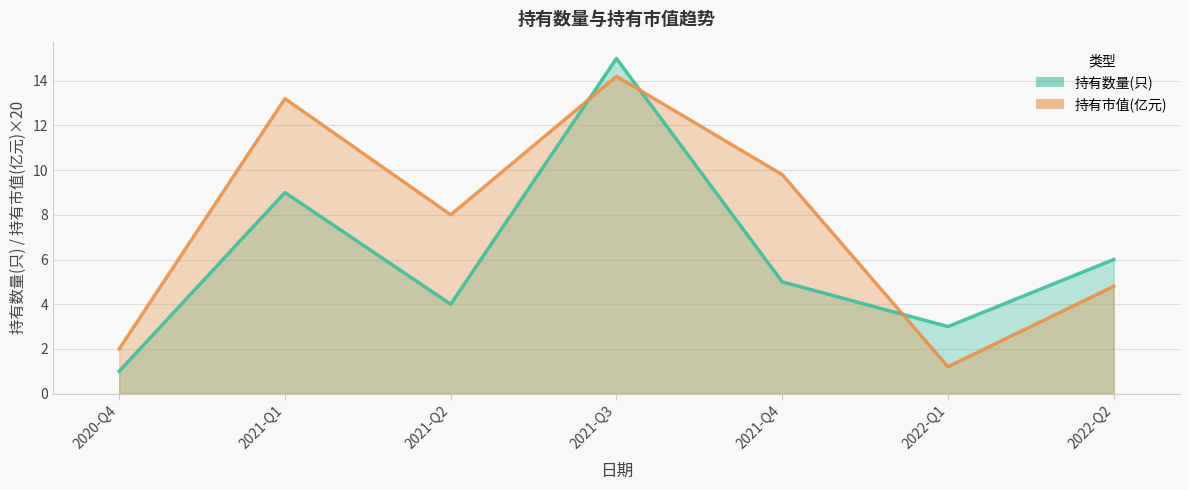

Which category has the lowest value across all series?

2020-Q4